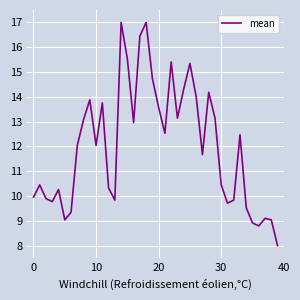

What is the difference between the maximum and minimum values?

9.0